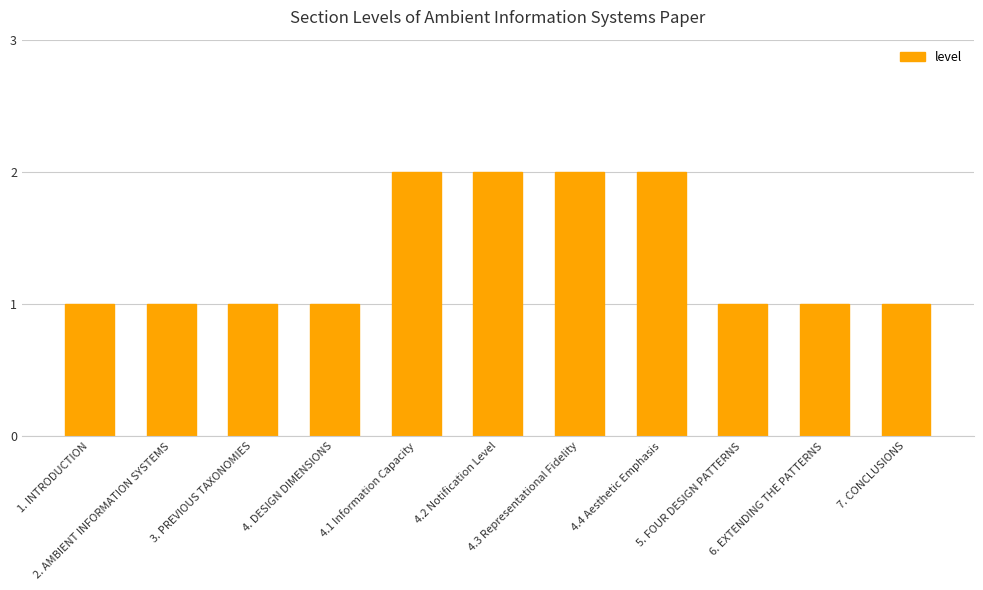

What is the sum of all values?

15